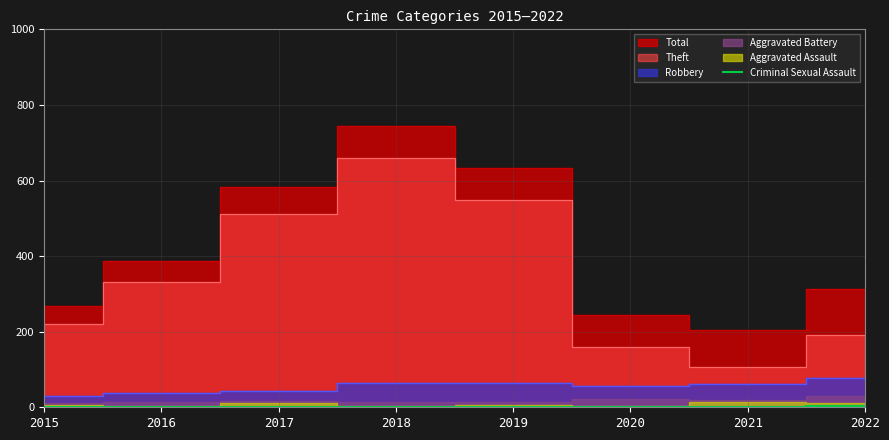

Is it true that Criminal Sexual Assault equals 2 at 2021?

True